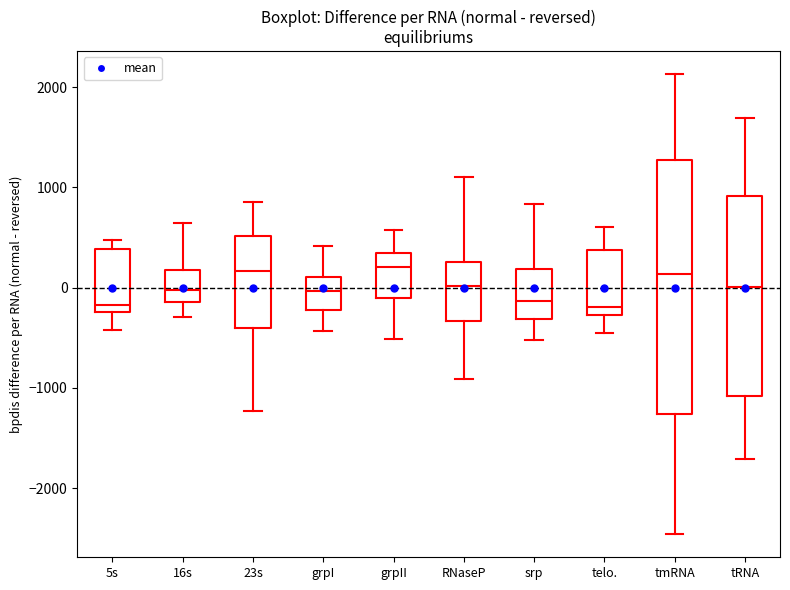

Where is the lower edge of the box for 5s on the y-axis? The values are not printed on the chart, so give them approximately, as read against the axis.

-200